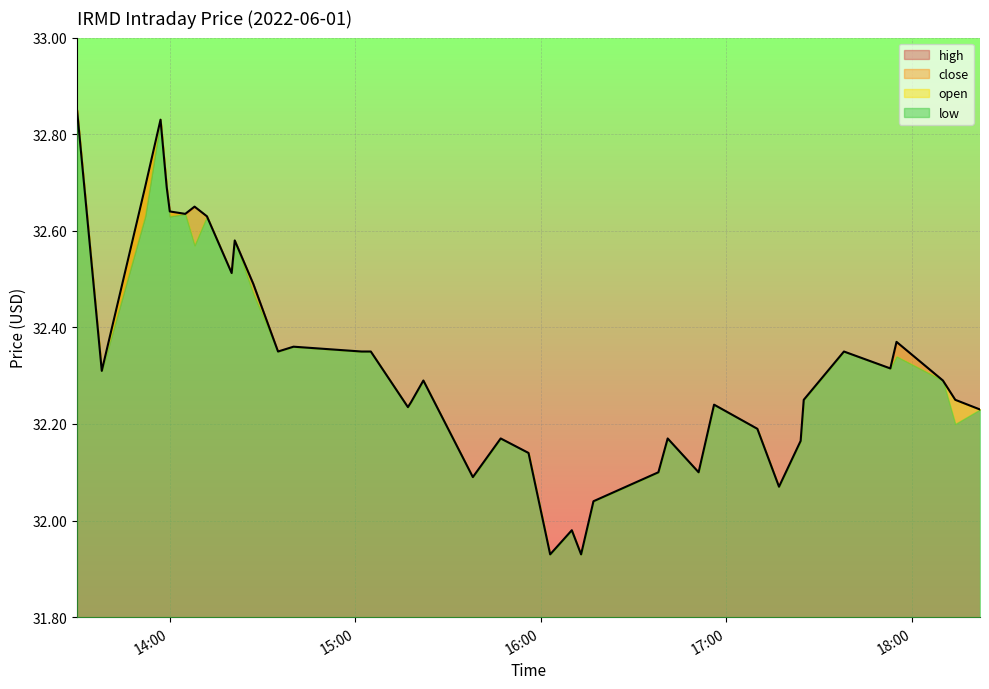

What is the lowest value of the open series?

31.9